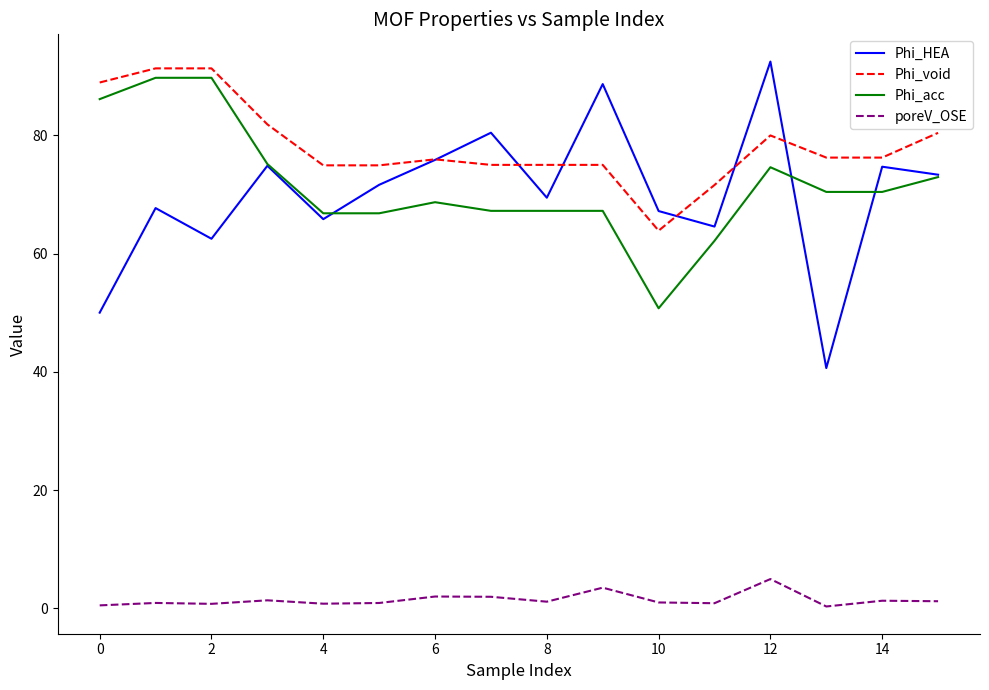

Which series has the largest total across all categories?

Phi_void